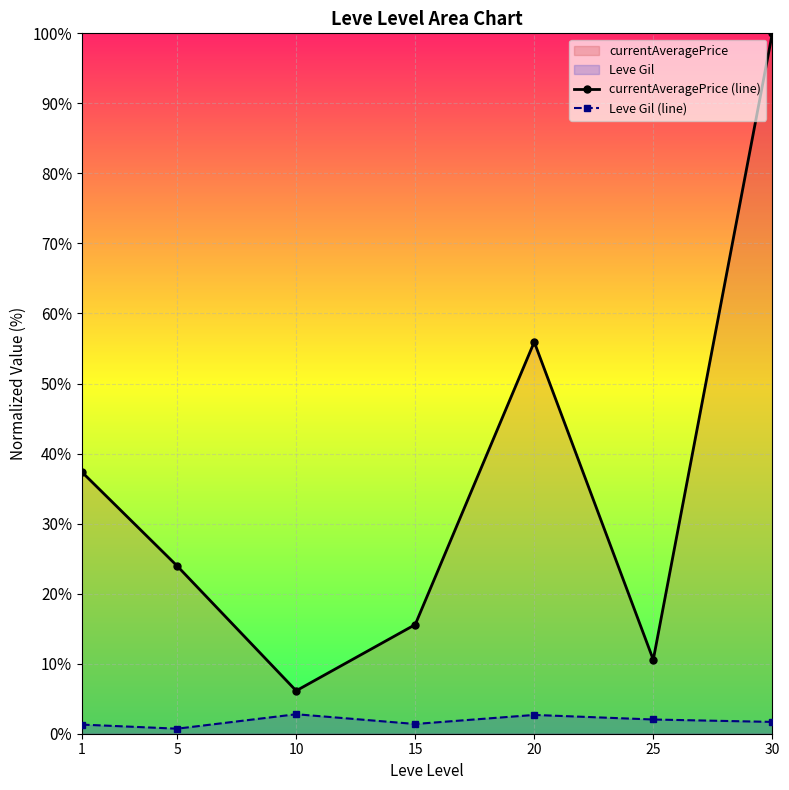

What are all the series names shown in the legend?

currentAveragePrice (line), Leve Gil (line)